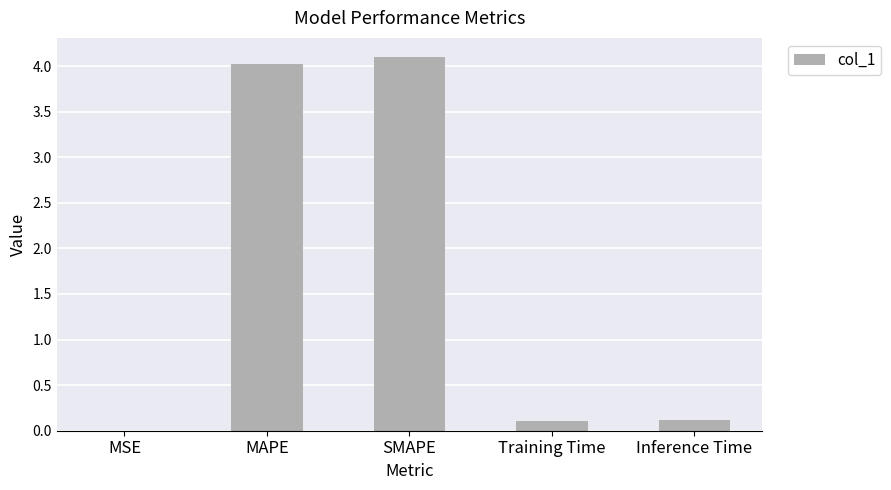

Is it true that the value at SMAPE is 1.0?

False